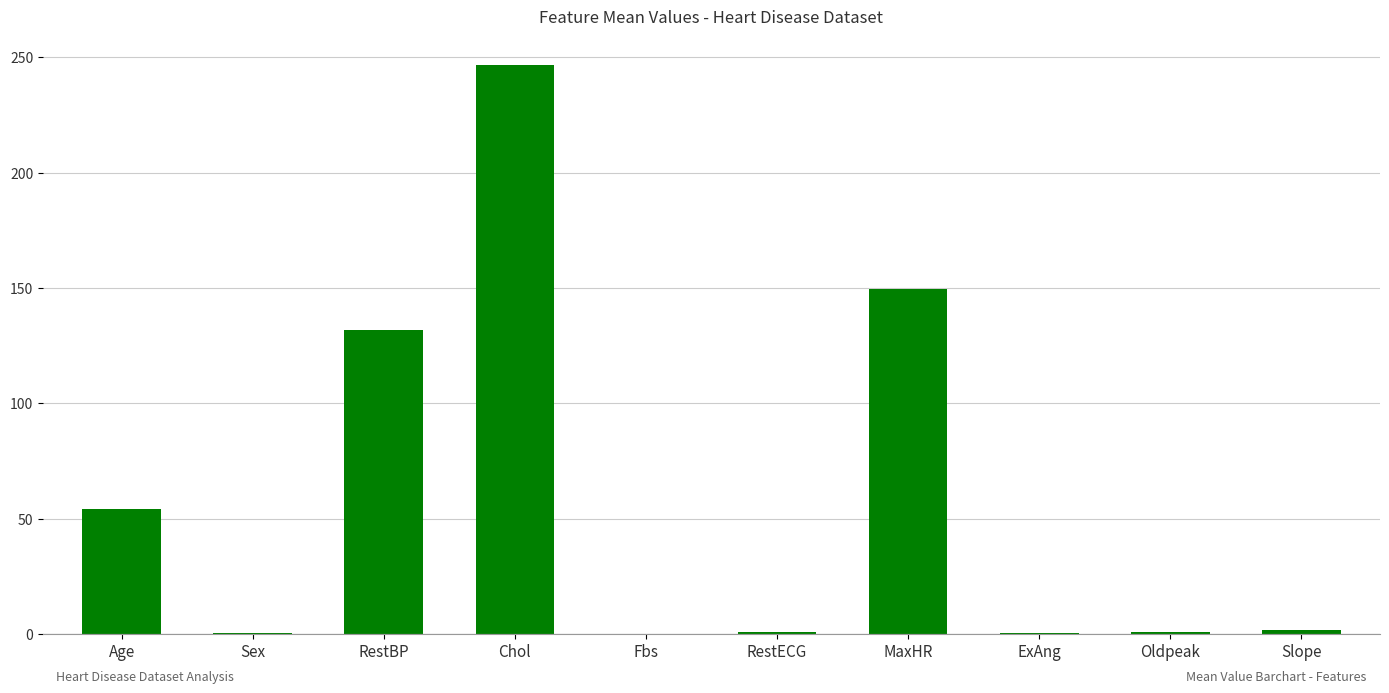

Which has a higher value, ExAng or Age?

Age